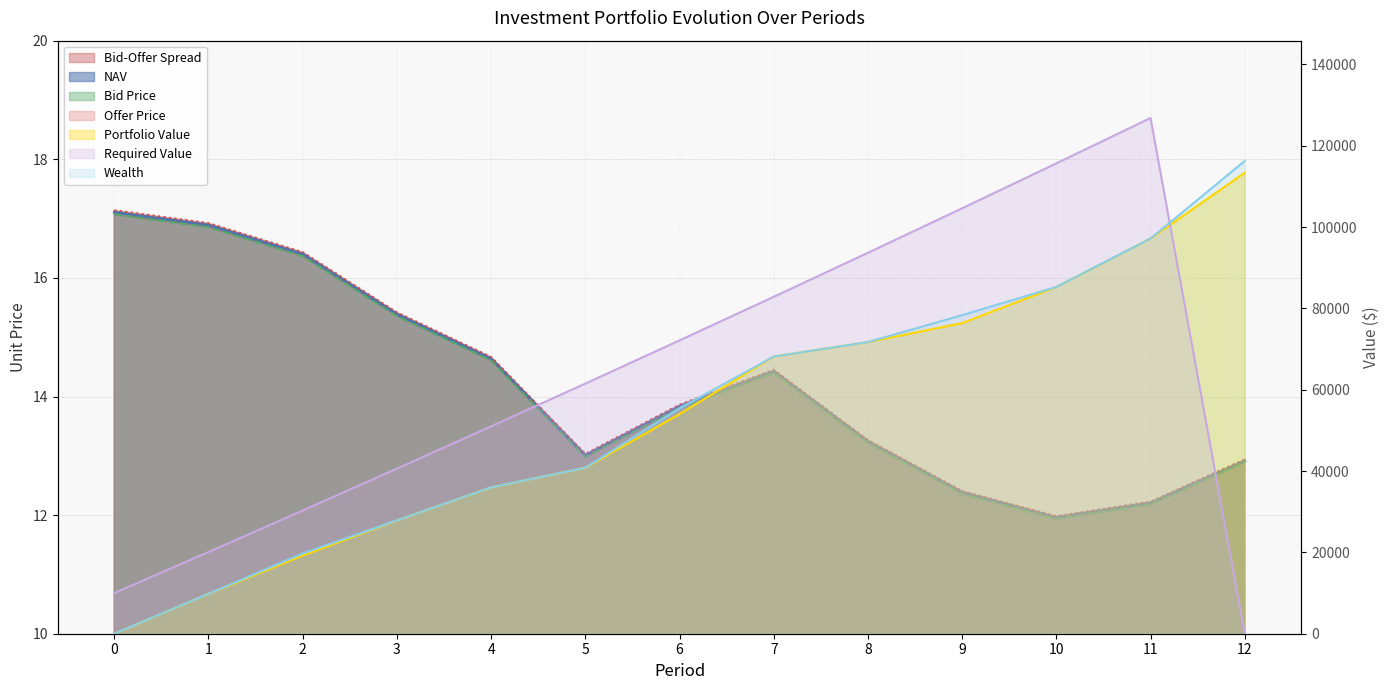

What is the value of the Offer Price point at the 9th from the left?

13.3